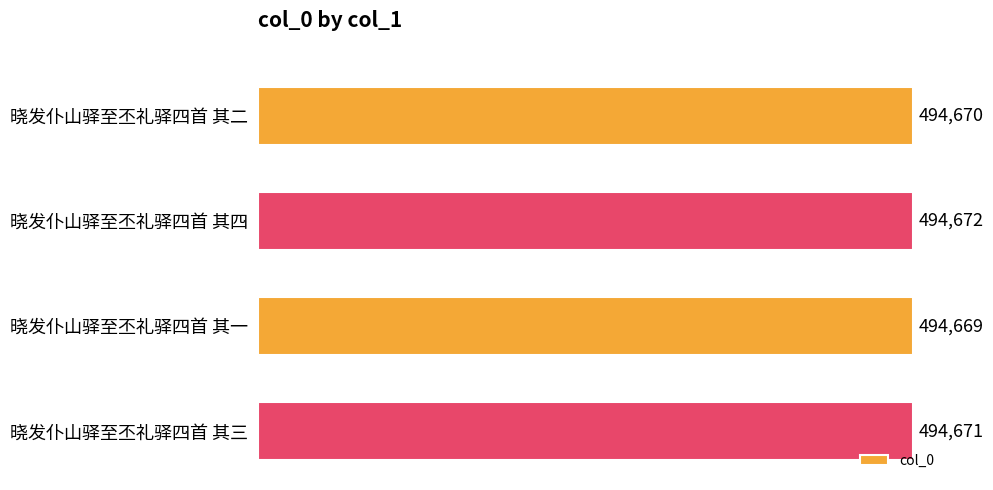

Count the number of categories in the chart.

4